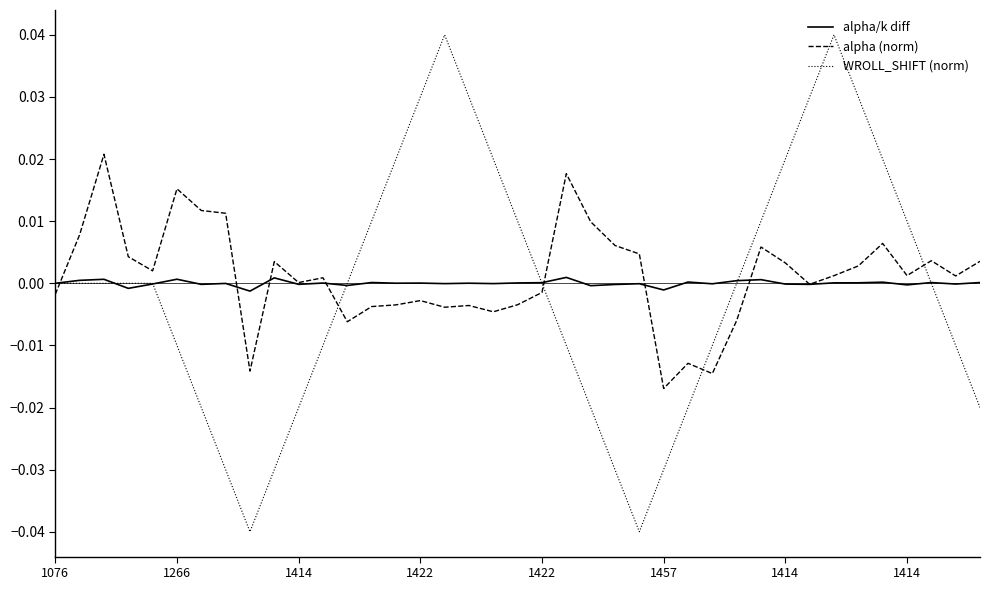

Rank the series by their maximum value, from lowest to highest.

alpha/k diff, alpha (norm), WROLL_SHIFT (norm)